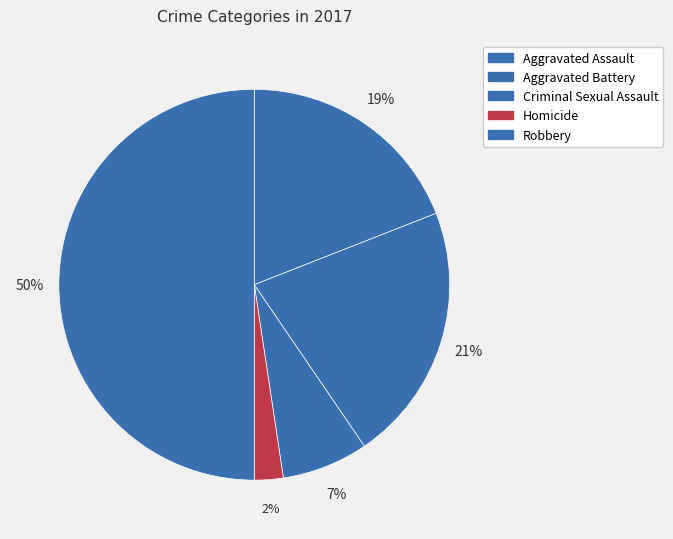

Combined, what portion of the pie is Robbery and Aggravated Assault?

69.0%